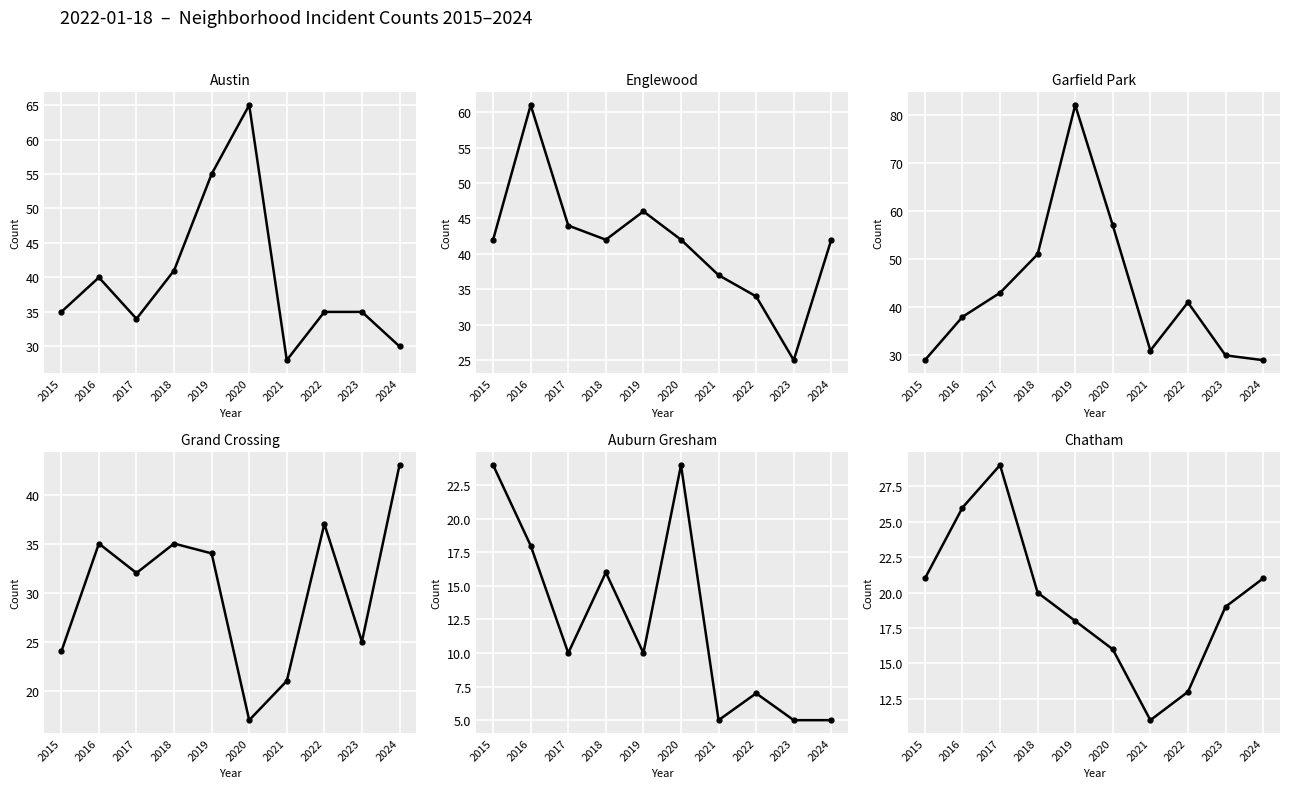

What is the smallest value displayed?

5